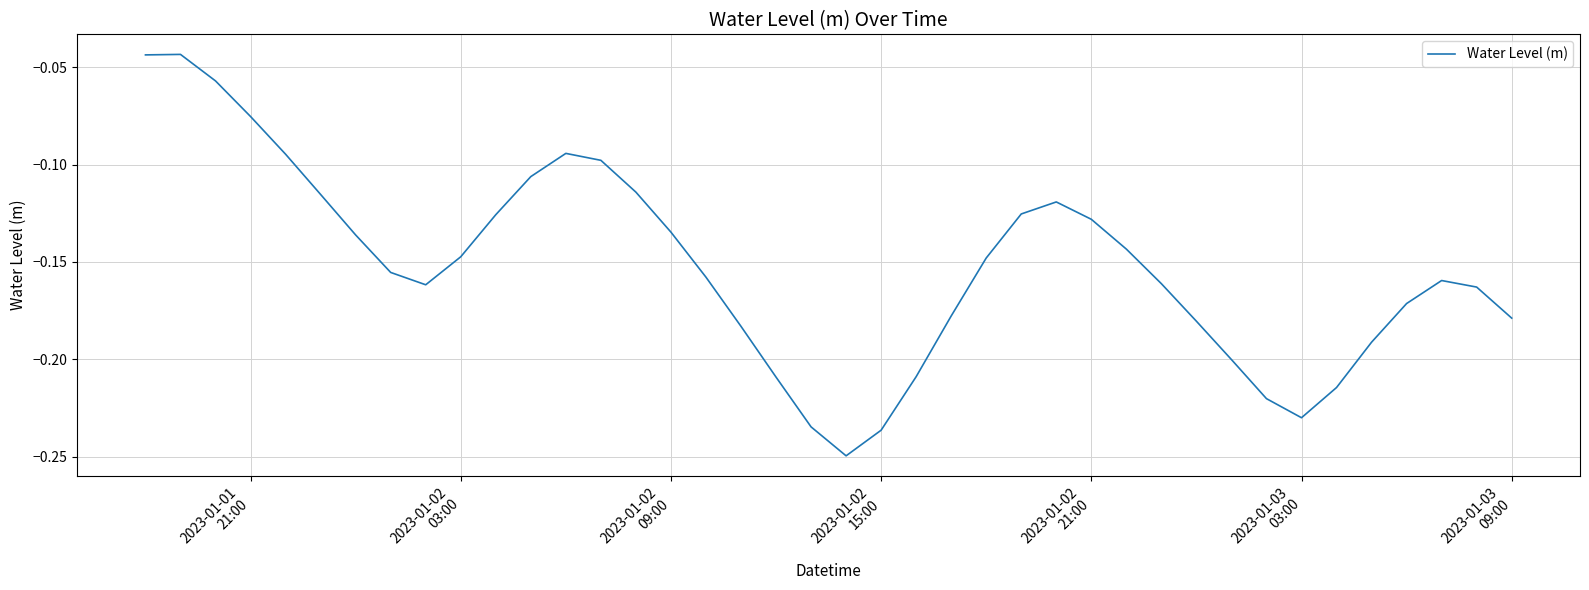

Is this an area chart (filled region under the line)?

No